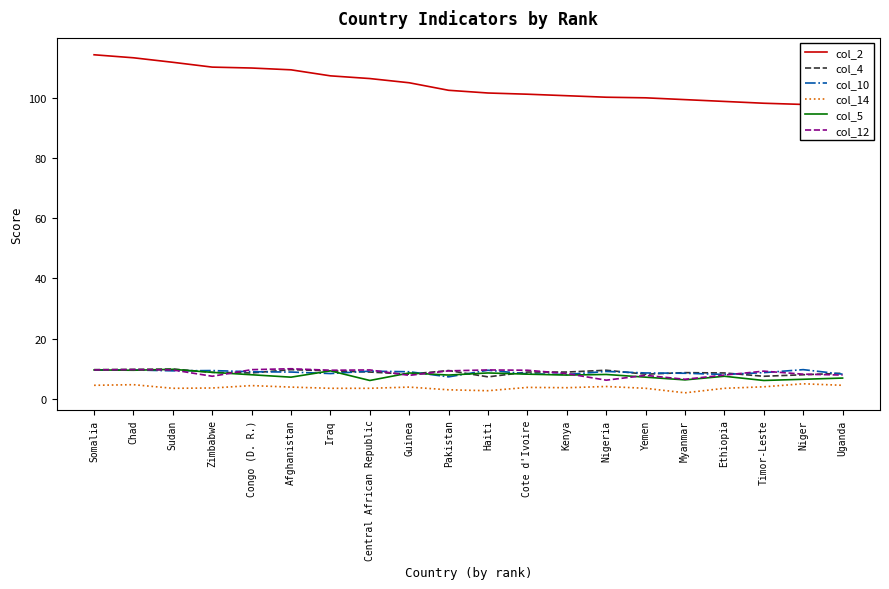

Reading left to right, extract all data points from this chart.

col_2: 114.3	113.3	111.8	110.2	109.9	109.3	107.3	106.4	105.0	102.5	101.6	101.2	100.7	100.2	100.0	99.4	98.8	98.2	97.8	97.5
col_4: 9.7	9.8	9.9	8.8	8.6	9.7	9.3	8.9	8.2	9.4	7.3	8.9	8.9	9.5	8.2	8.7	8.6	7.5	8.0	8.5
col_10: 9.6	9.6	9.3	9.4	9.0	8.9	8.4	9.2	9.0	7.3	9.5	8.3	8.1	9.1	8.6	8.5	8.1	8.7	9.7	8.2
col_14: 4.5	4.7	3.5	3.6	4.4	3.9	3.5	3.5	3.9	3.0	2.7	3.8	3.7	4.1	3.5	2.0	3.5	4.0	5.0	4.5
col_5: 9.6	9.5	9.8	8.8	8.0	7.2	9.3	6.1	8.6	7.9	8.6	8.2	7.9	8.1	7.2	6.3	7.5	6.1	6.5	6.9
col_12: 9.6	9.7	9.6	7.5	9.7	10.0	9.5	9.6	7.8	9.3	9.6	9.5	8.4	6.2	7.8	6.5	7.9	9.2	8.2	7.9